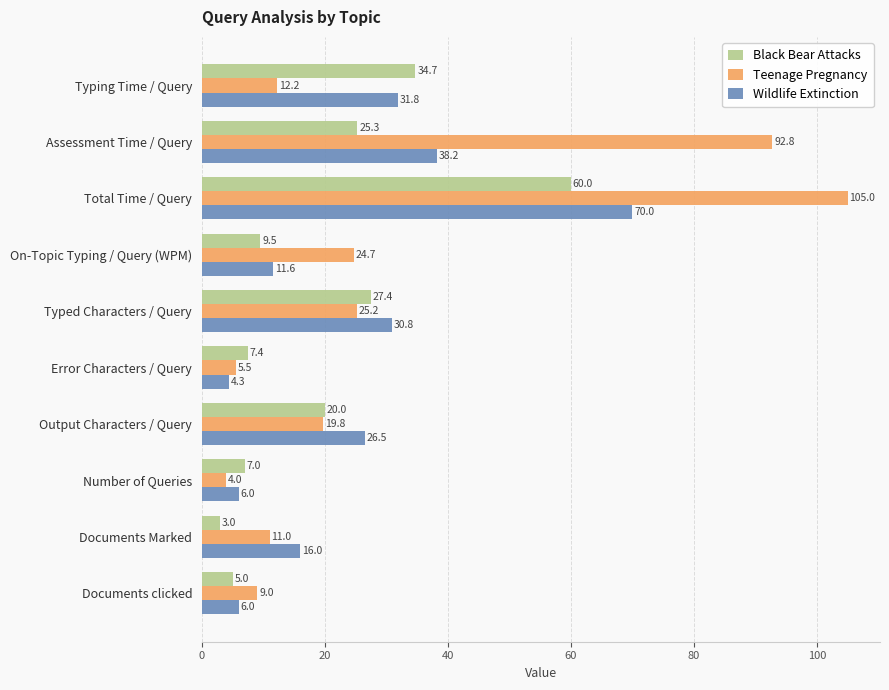

What is the sum of the Black Bear Attacks values at Assessment Time / Query and Documents Marked?

28.3